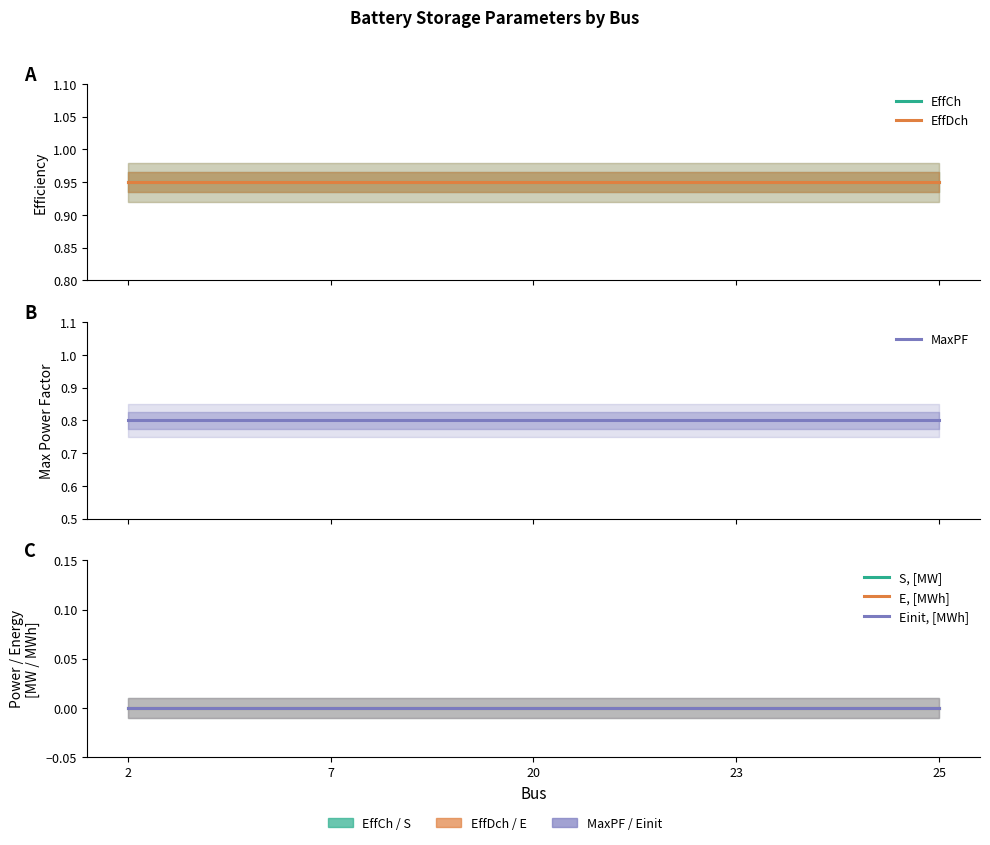

Which series has the largest total across all categories?

EffCh